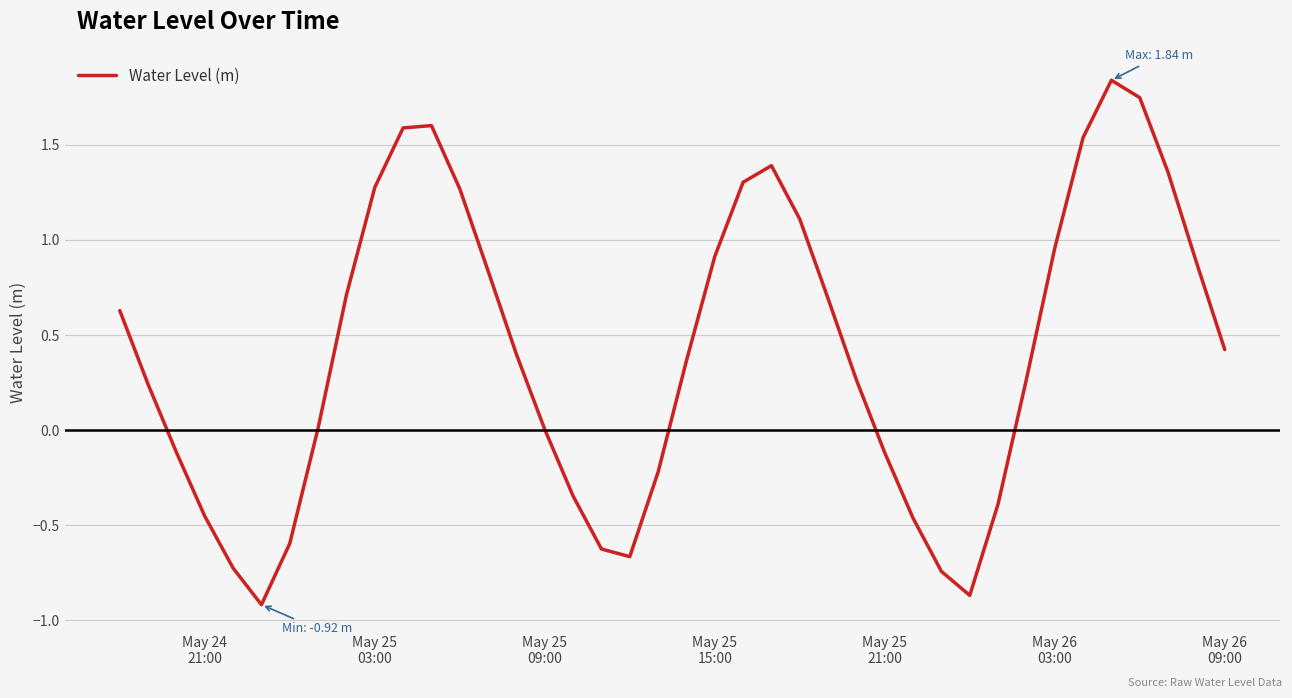

What is the difference between the maximum and minimum values?

2.8